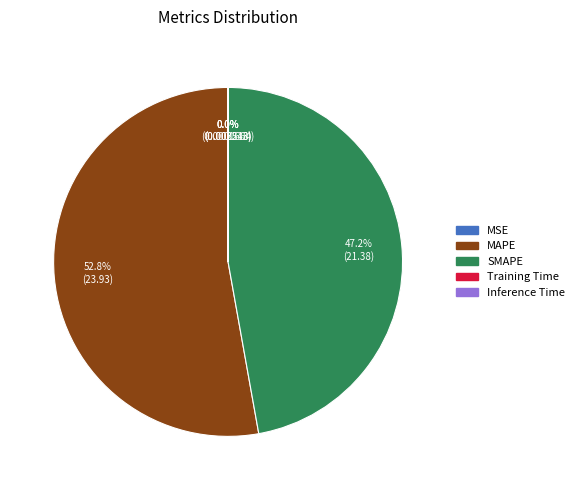

Is there any slice that represents more than half of the pie?

Yes